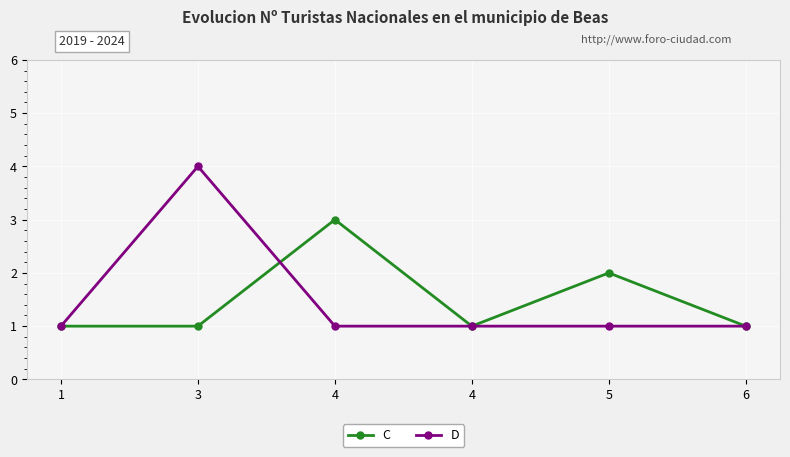

How many data points does each series have?

6